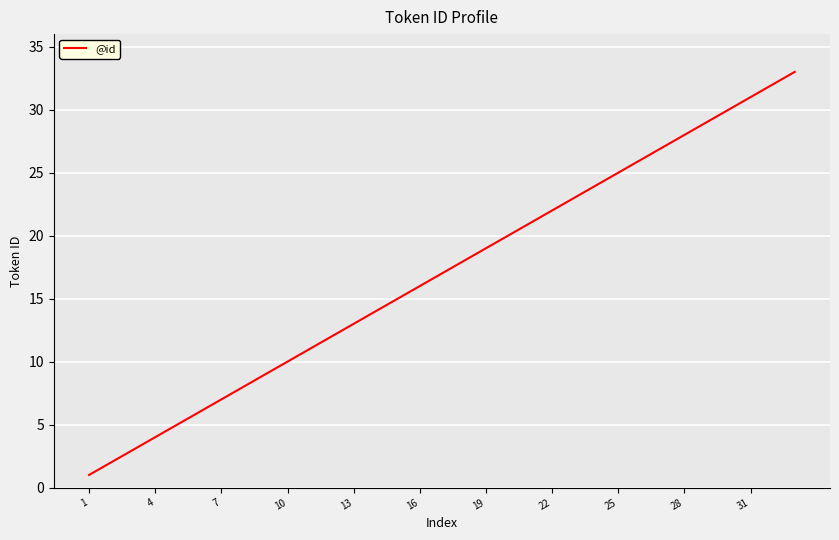

What is the difference between the maximum and minimum values?

32